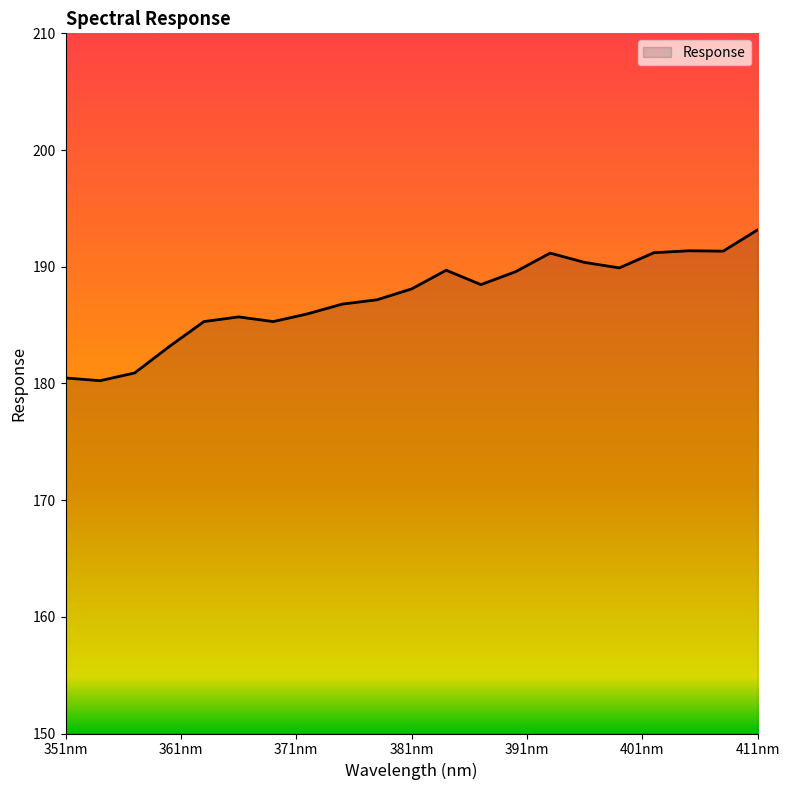

What is the minimum value shown in the chart?

180.2